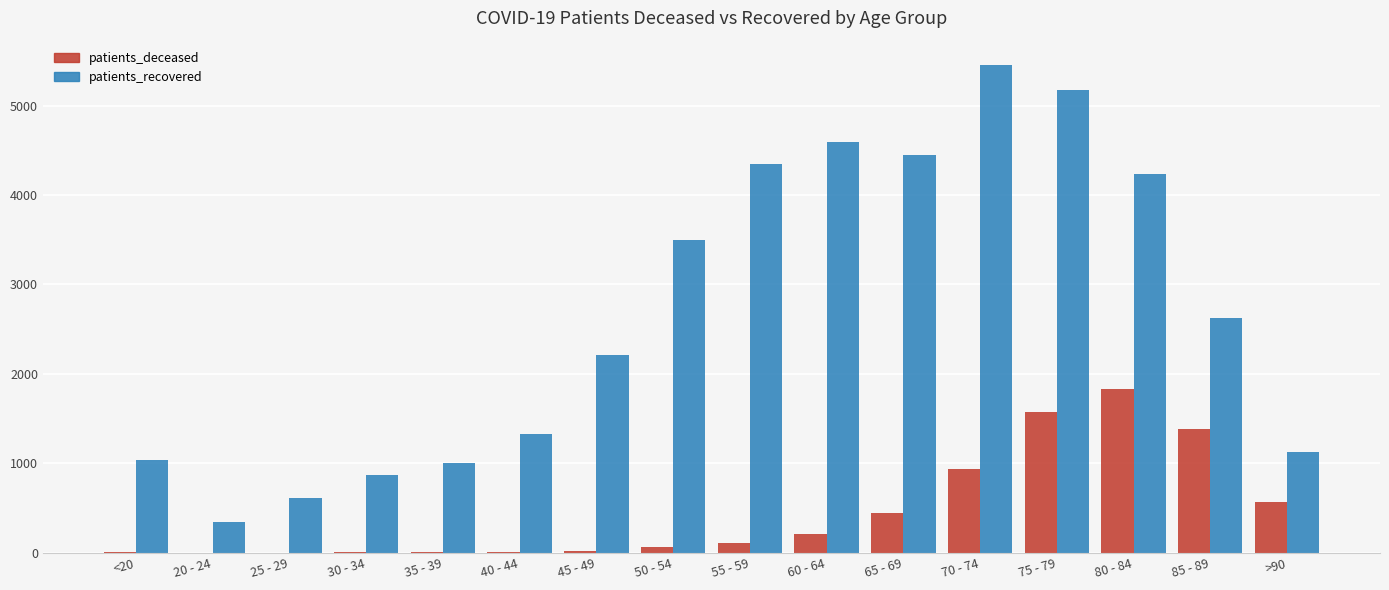

True or false: patients_deceased has a value of 1827 at 80 - 84.

True